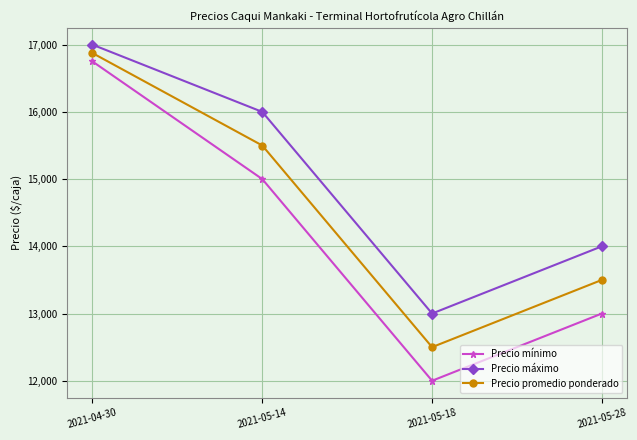

Rank the series by their average value, from lowest to highest.

Precio mínimo, Precio promedio ponderado, Precio máximo